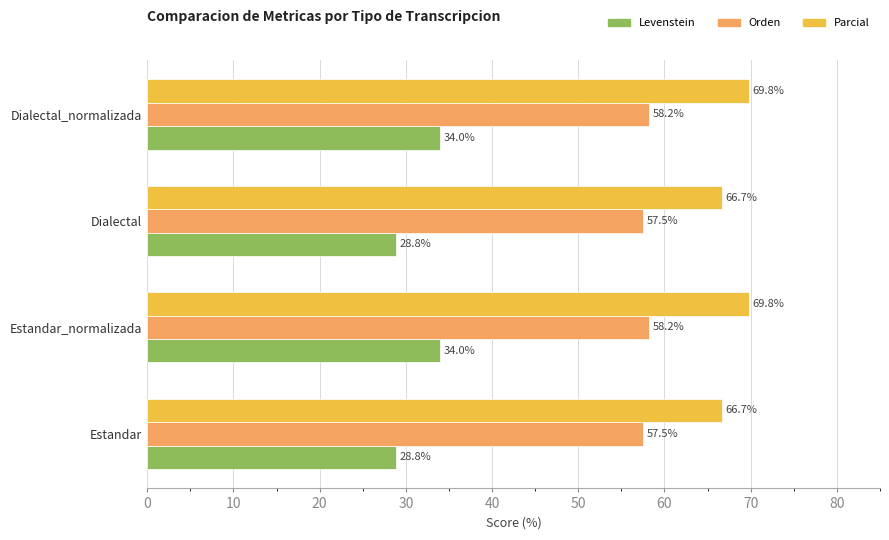

Which series has the largest range (max minus min)?

Levenstein